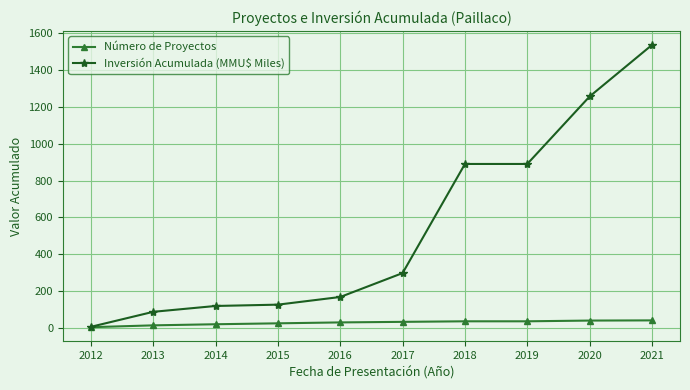

True or false: Inversión Acumulada (MMU$ Miles) has more than 2 interior local peaks.

False